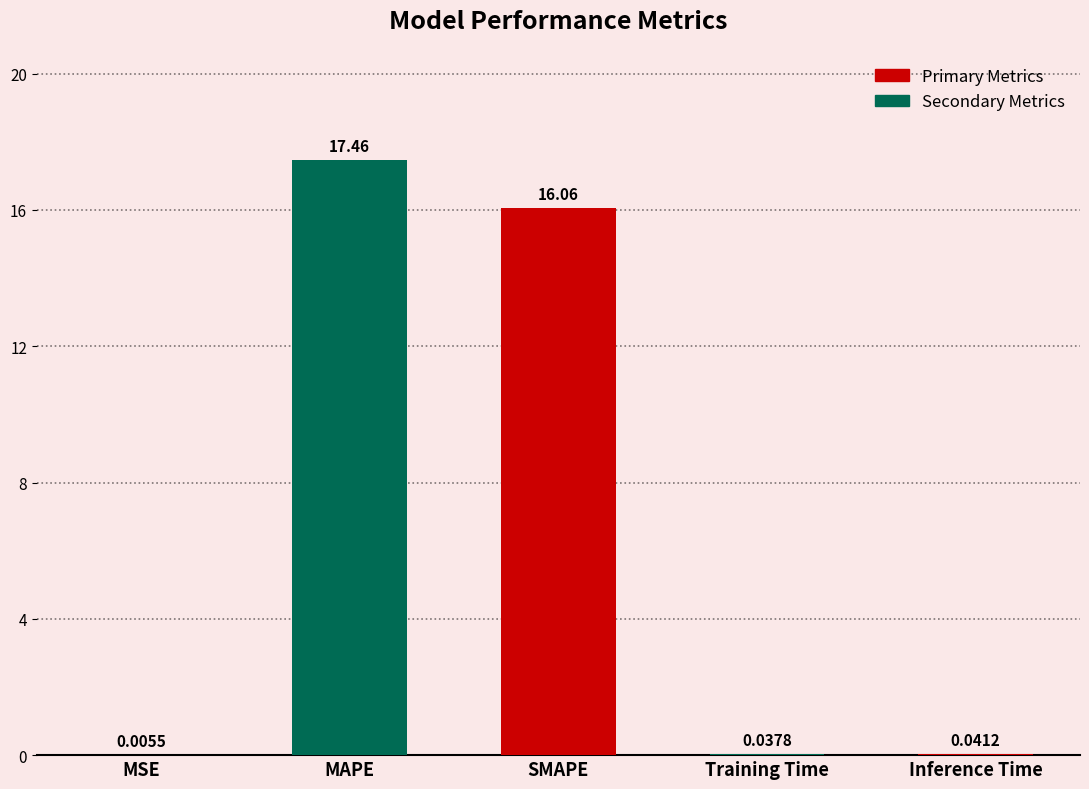

At which label is the value closest to 8?

Inference Time